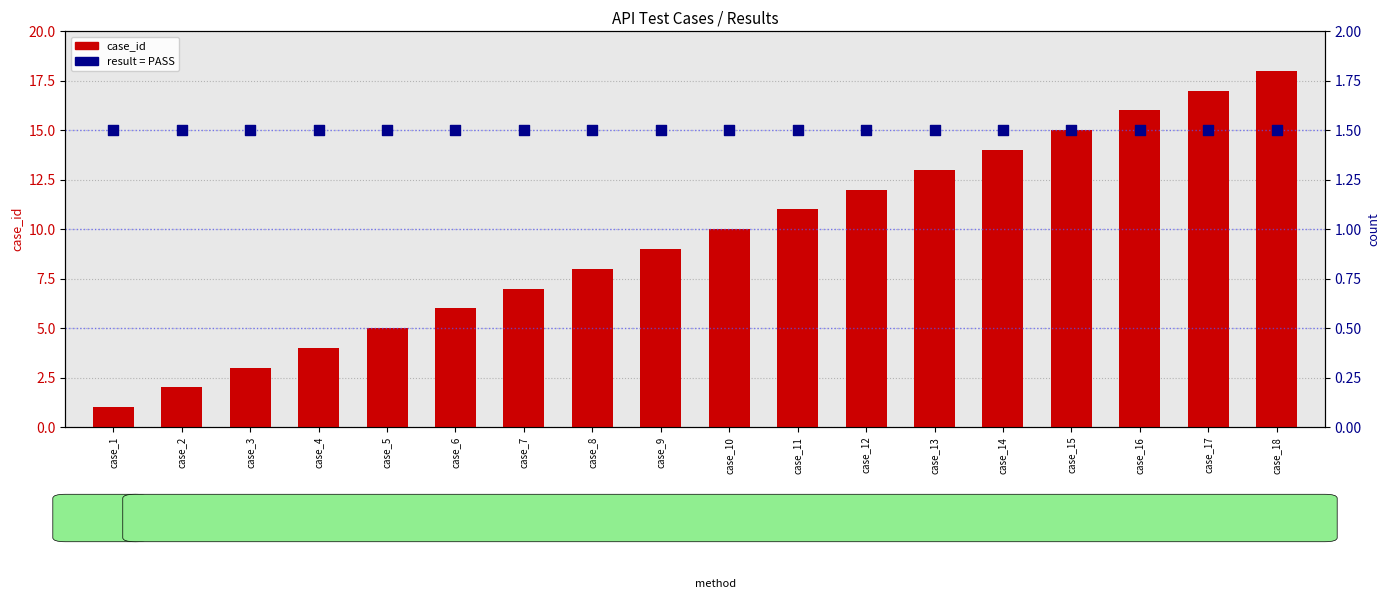

Which series reaches the minimum Y coordinate?

case_id